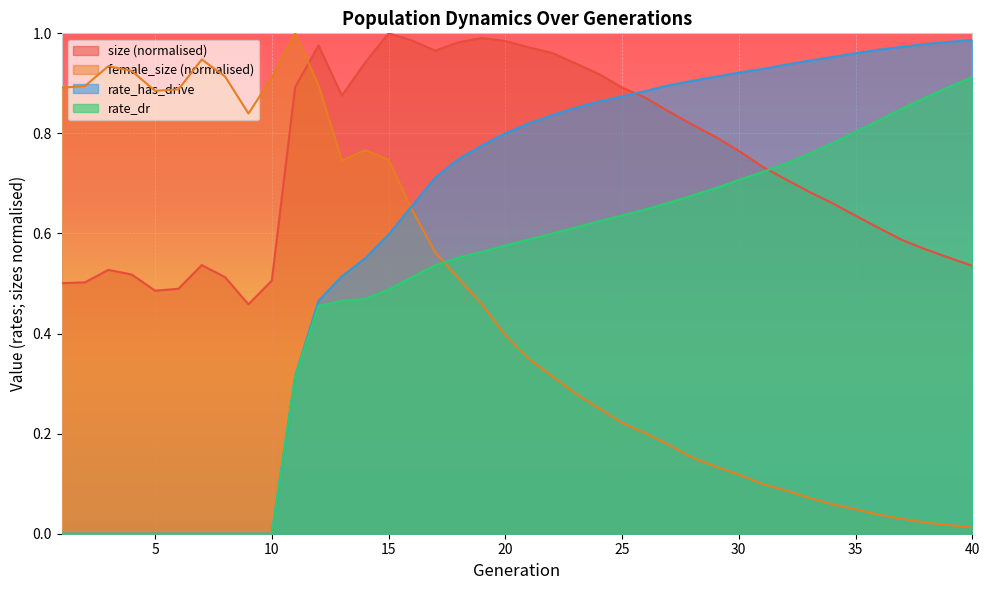

At which label is size closest to 0?

9